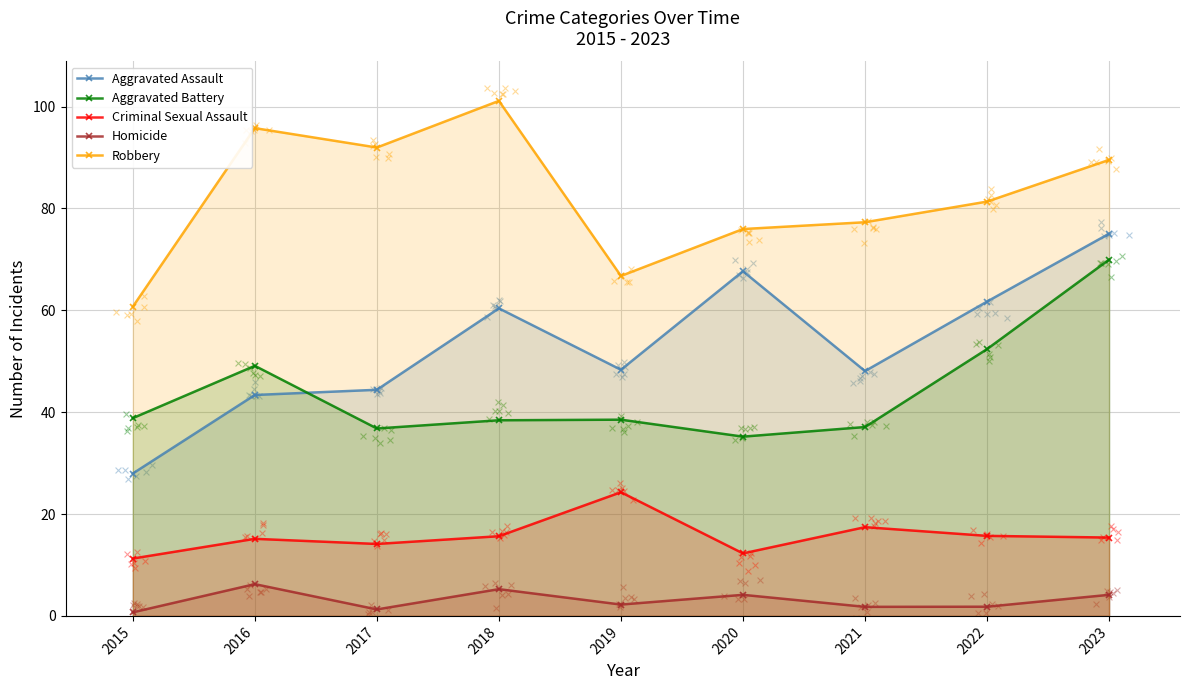

Which series contains the lowest Y value?

Homicide